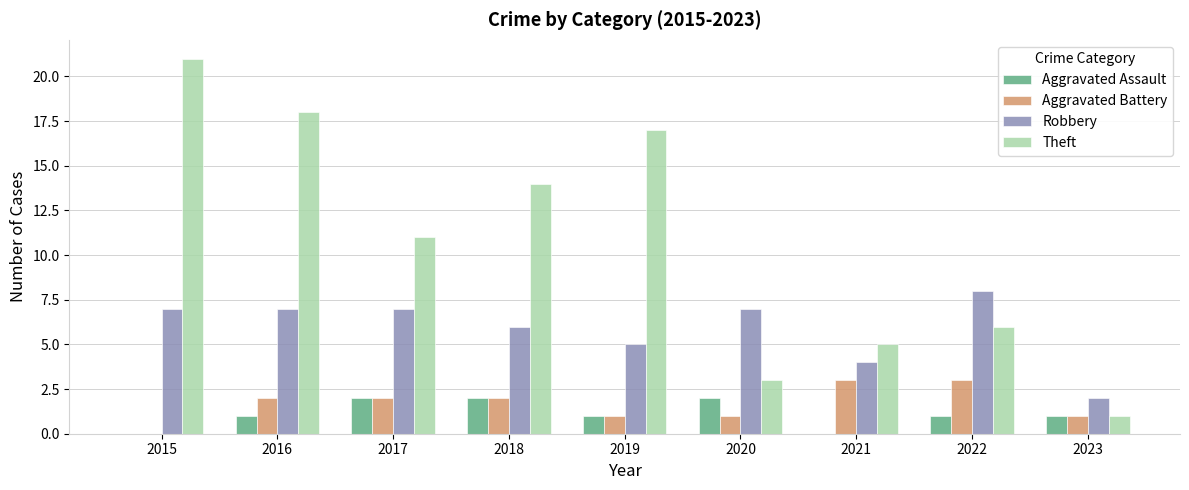

What is the sum of the Robbery values at 2017 and 2020?

14